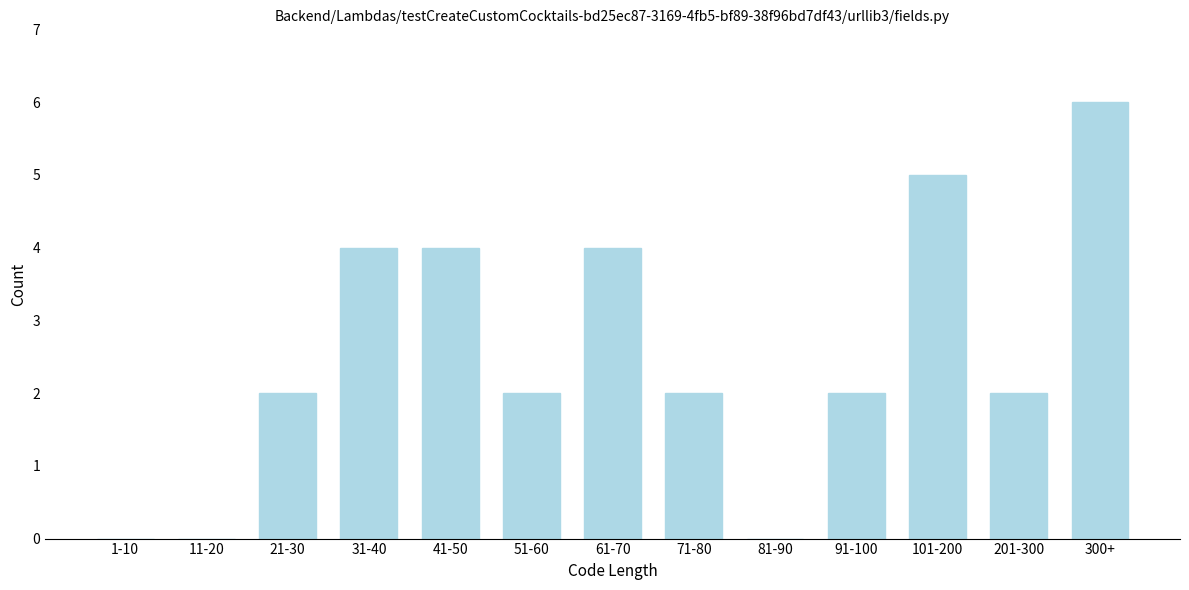

Reading left to right, list all the values displayed in this chart.

1-10=0	11-20=0	21-30=2	31-40=4	41-50=4	51-60=2	61-70=4	71-80=2	81-90=0	91-100=2	101-200=5	201-300=2	300+=6